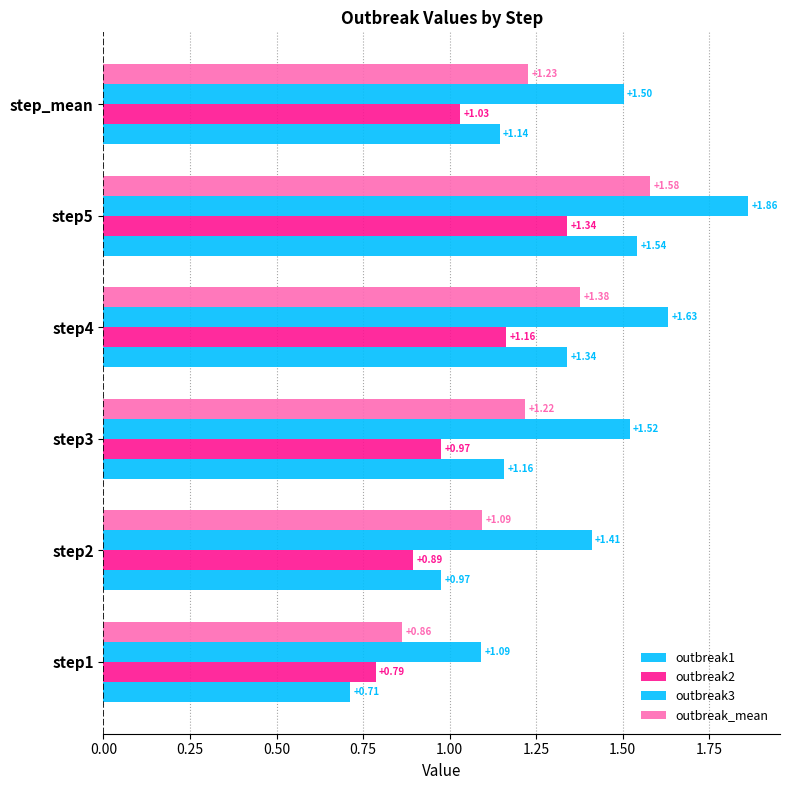

Rank the series by their maximum value, from lowest to highest.

outbreak2, outbreak1, outbreak_mean, outbreak3